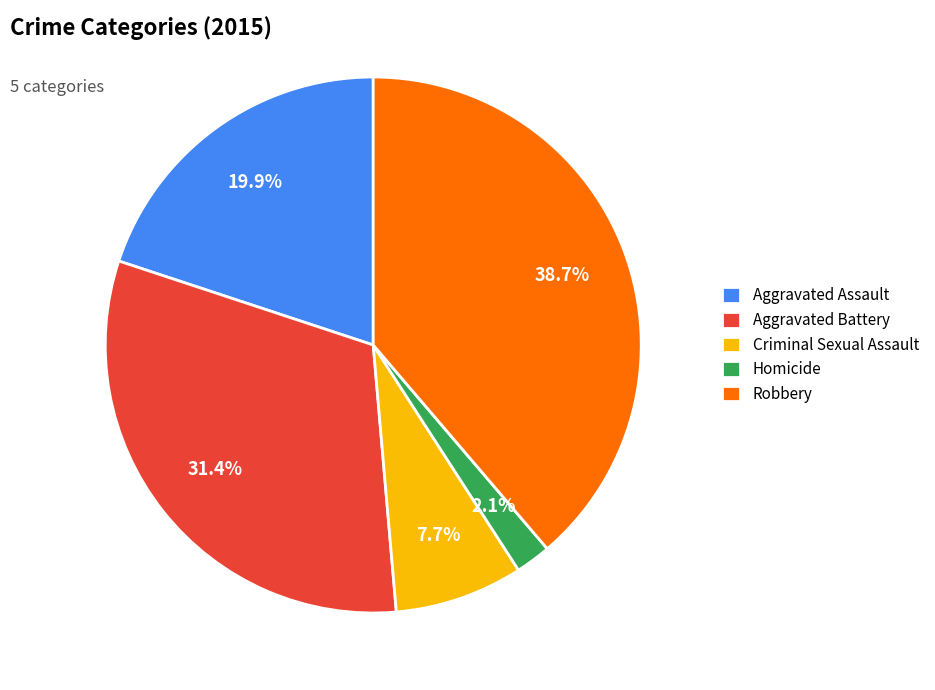

To the nearest percent, what portion does Aggravated Assault represent?

20%